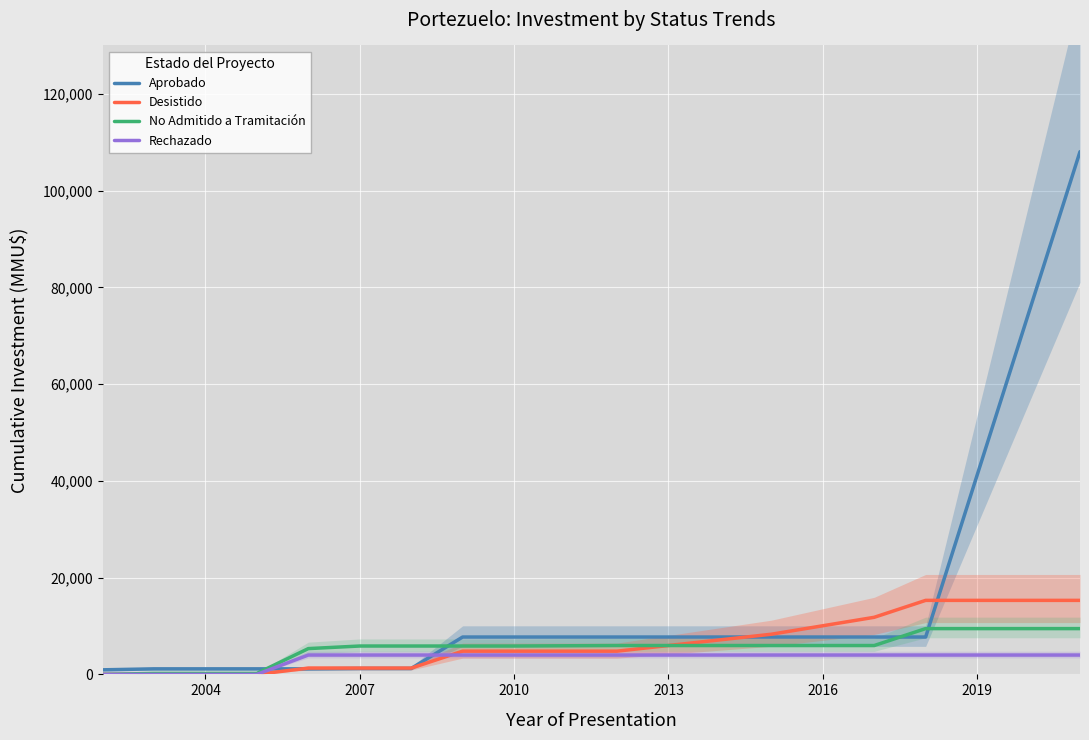

What is the value of the No Admitido a Tramitación point at the 13th from the left?

9464